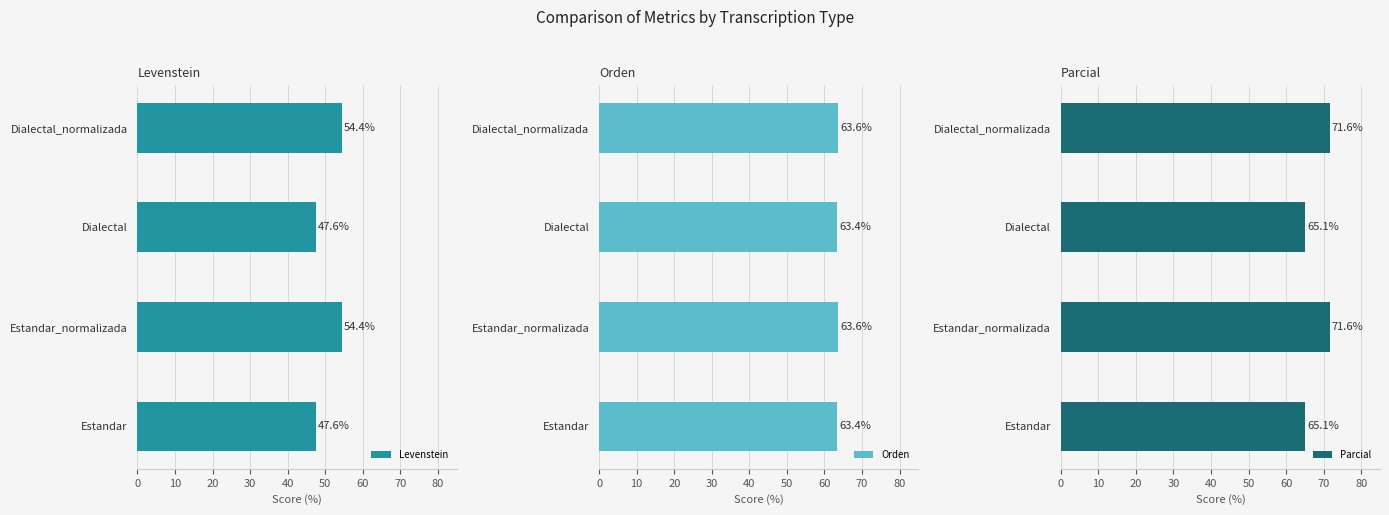

What are all the series names shown in the legend?

Levenstein, Orden, Parcial